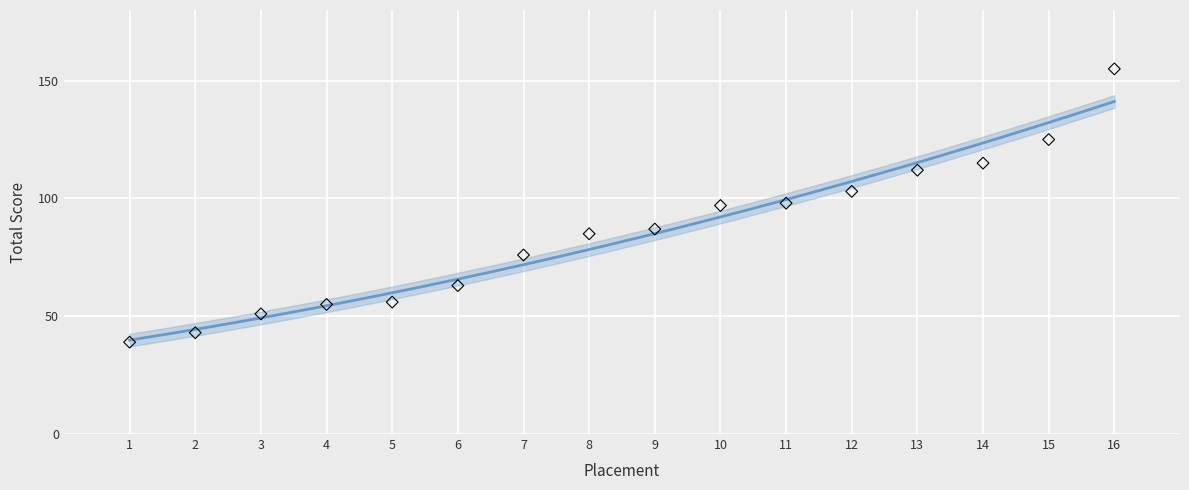

What is the range of Y values (max minus min)?

116